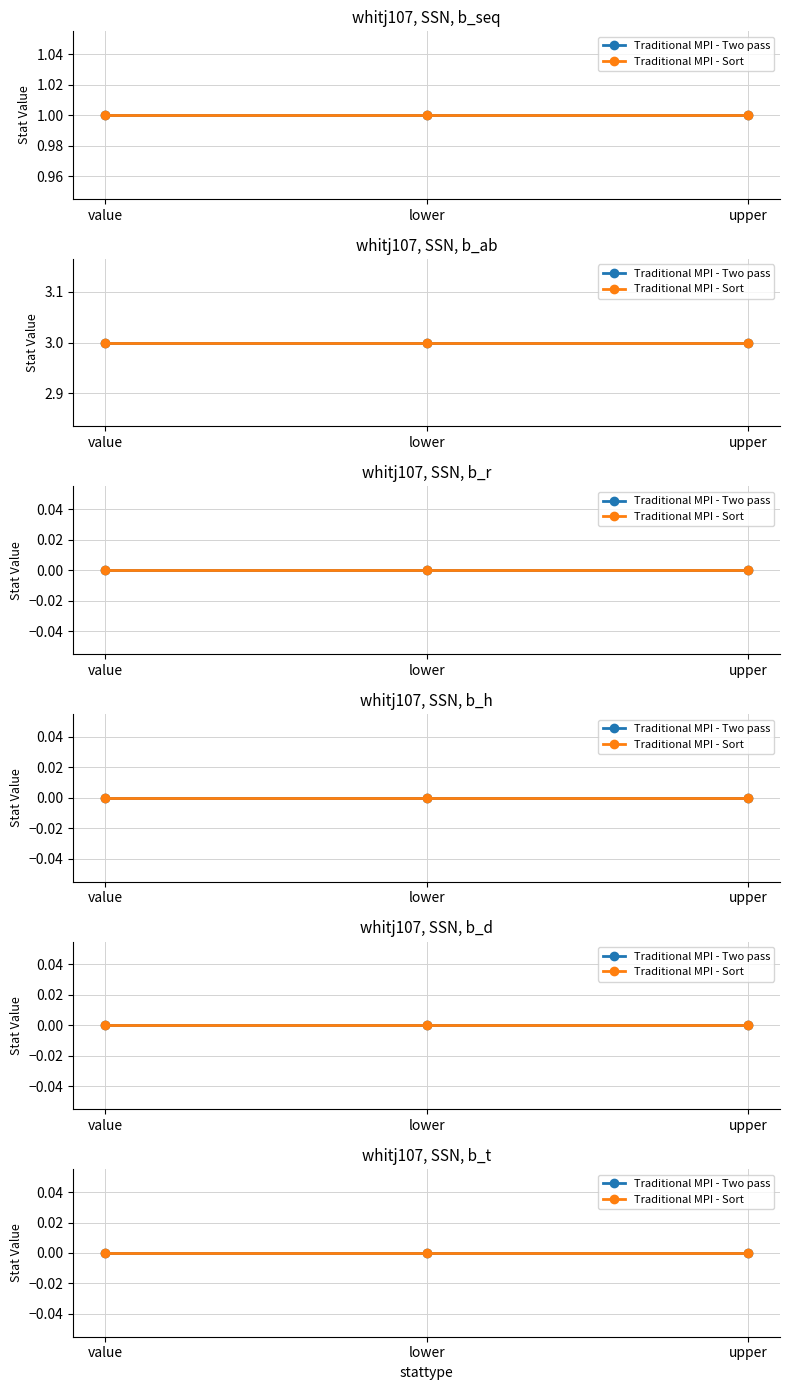

Reading left to right, list all the values displayed in this chart.

b_seq: 1	1	1
b_ab: 3	3	3
b_r: 0	0	0
b_h: 0	0	0
b_d: 0	0	0
b_t: 0	0	0